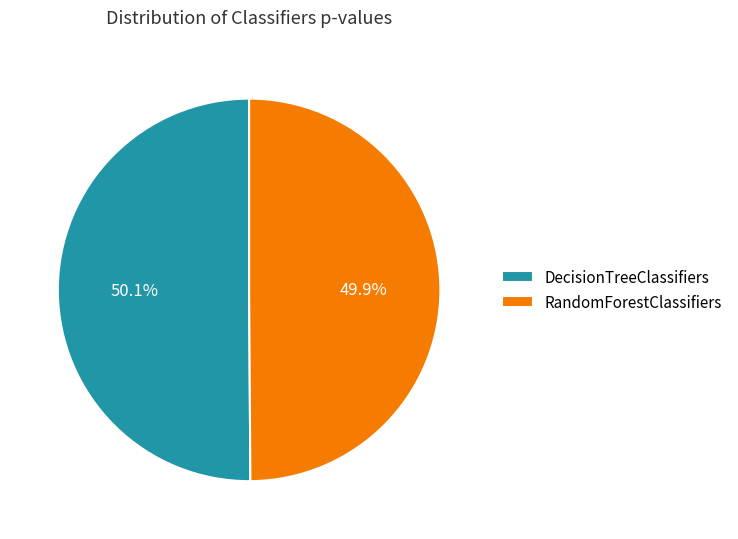

Is there any slice that represents more than half of the pie?

Yes